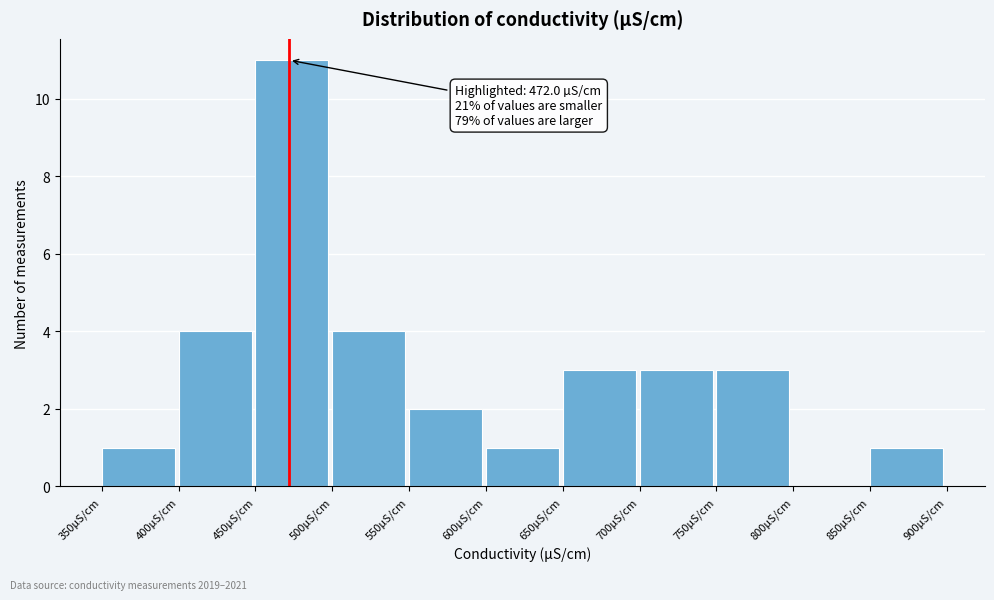

Which range on the x-axis has the tallest bar?

450 to 500